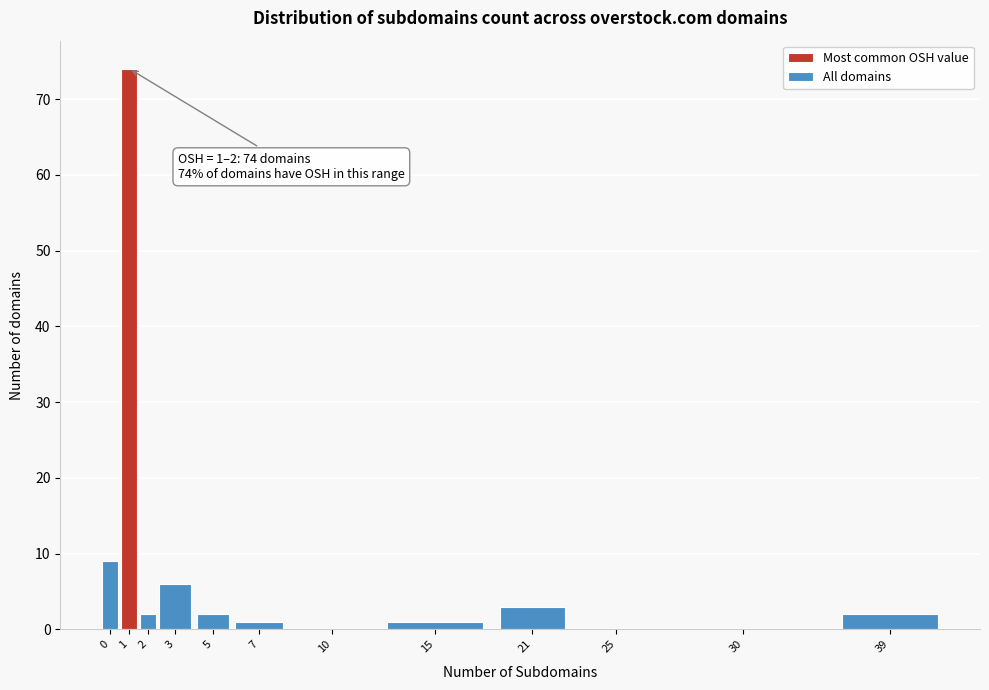

Reading left to right, what are all the values shown in this chart?

0=9	1=74	2=2	3=6	5=2	7=1	10=0	15=1	21=3	25=0	30=0	39=2